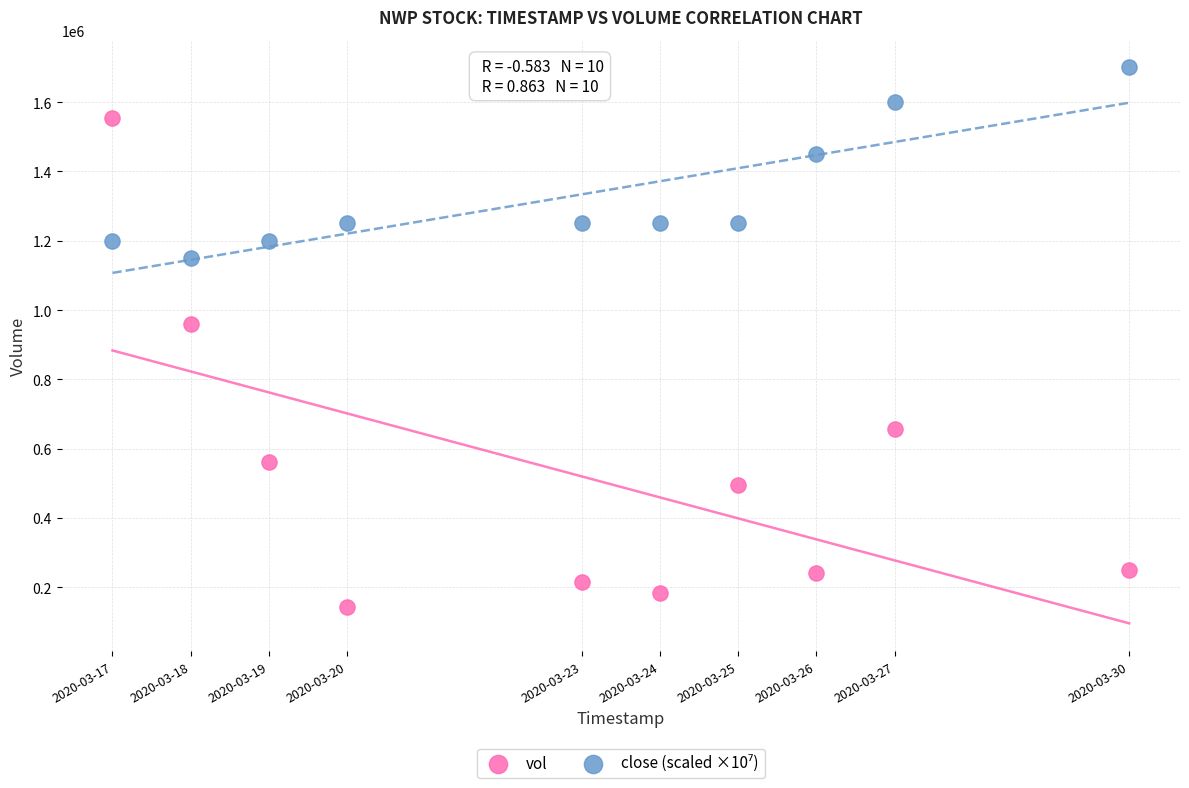

Across all data points, what is the range of X values (max minus min)?

1123200.0